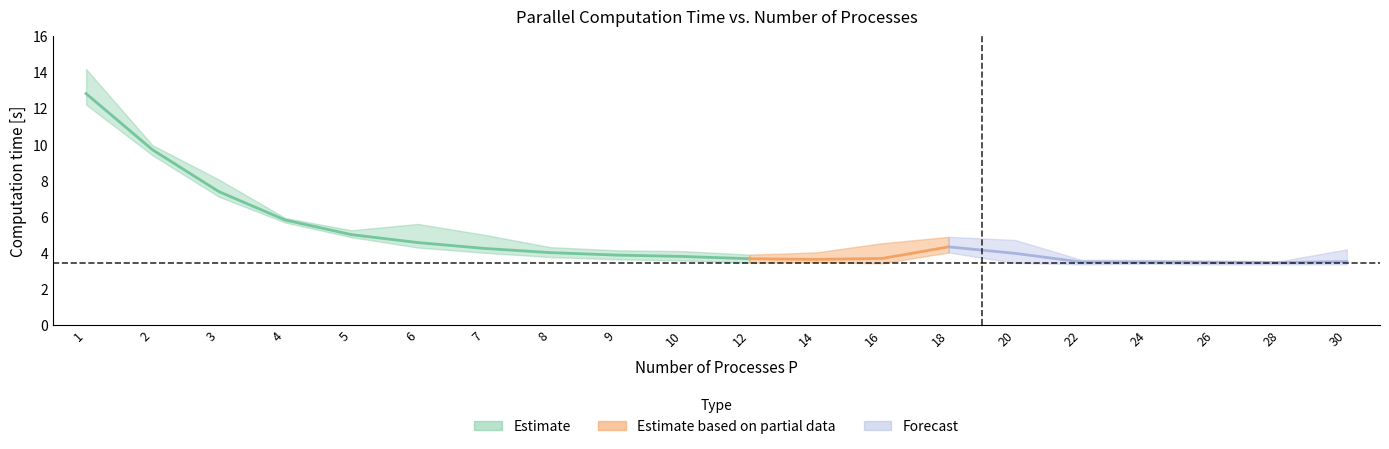

Is it true that mean equals 5.7 at 16?

False